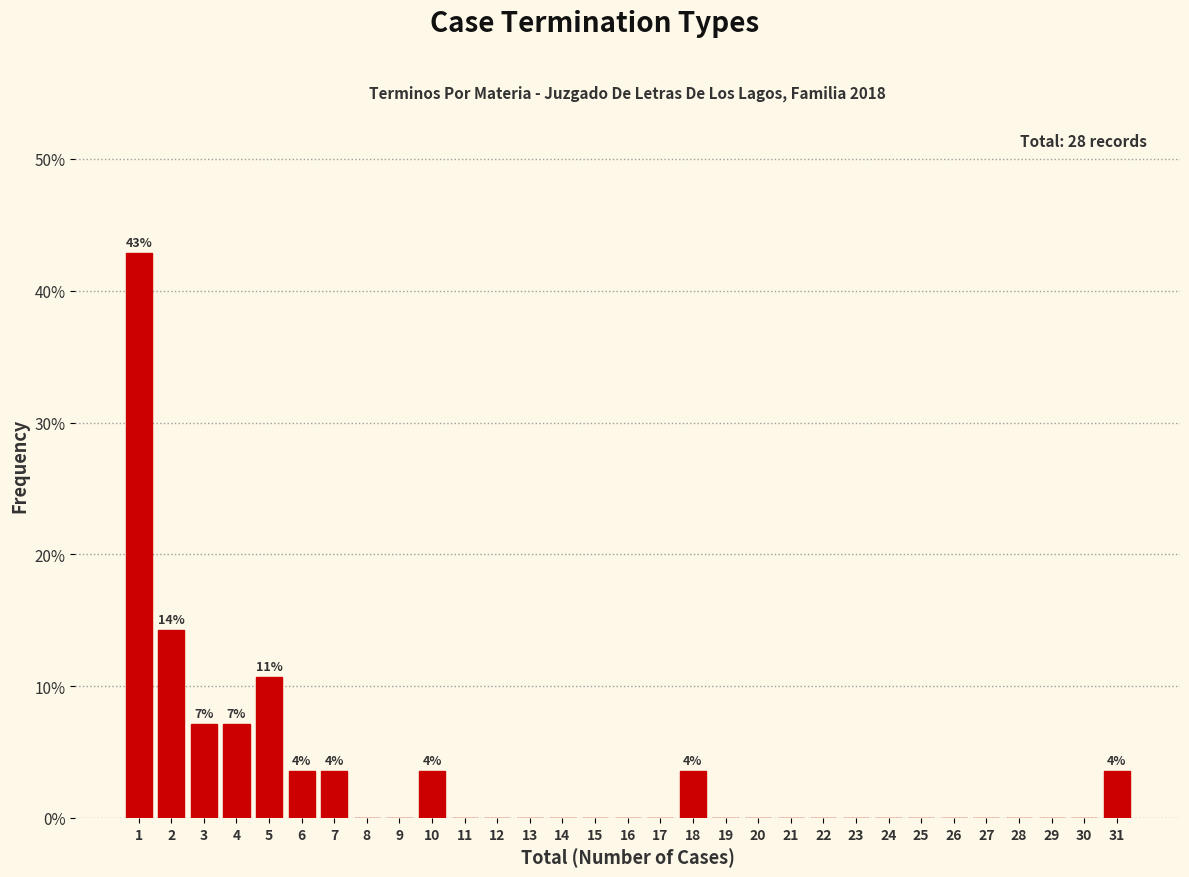

What is the sum of the values at 18 and 26?

3.6